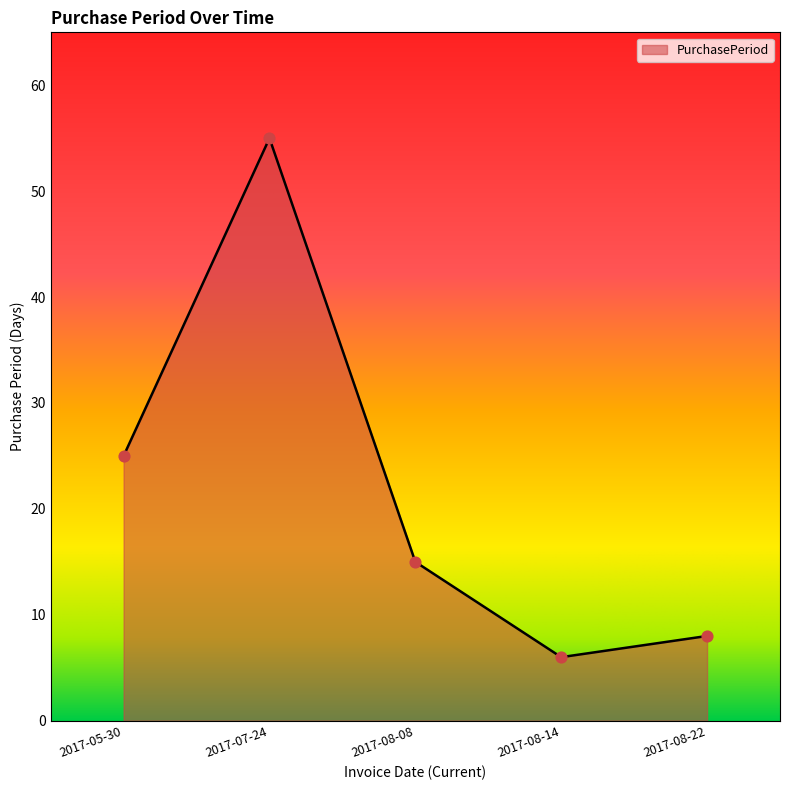

Between 2017-05-30 and 2017-08-14, which is larger?

2017-05-30